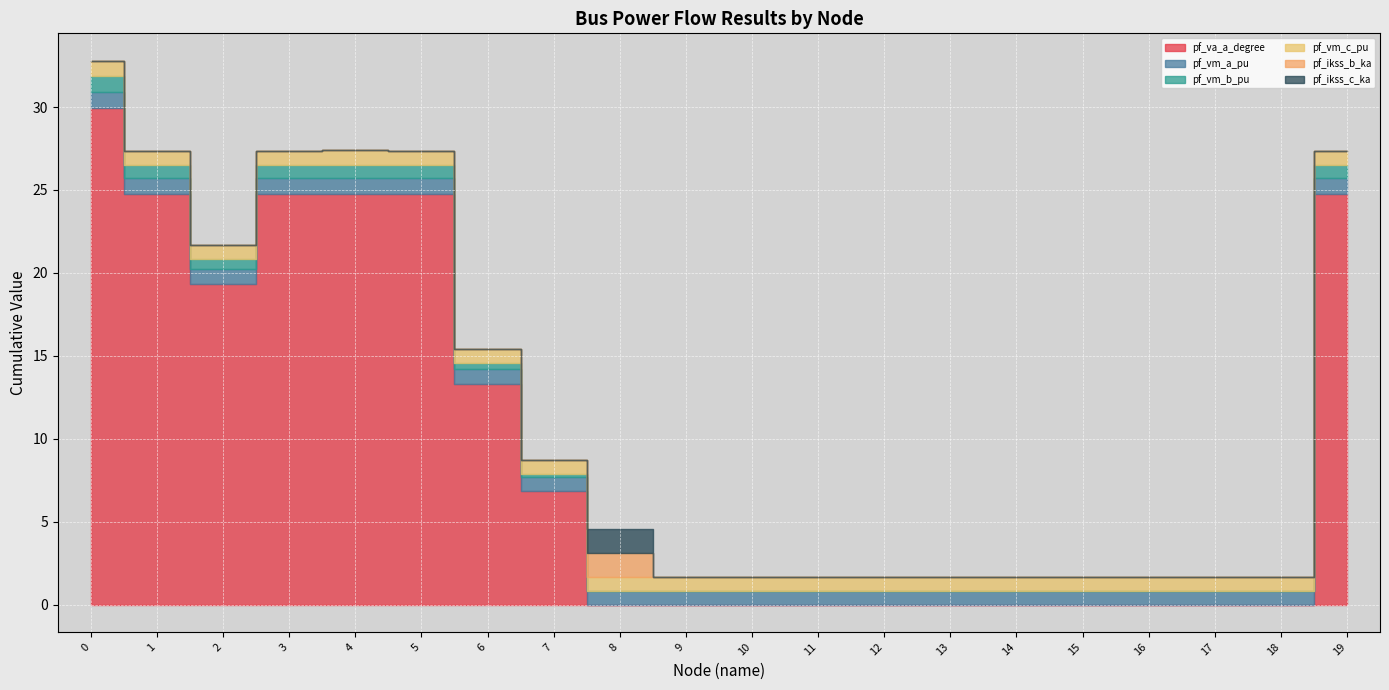

How many interior local peaks does the pf_vm_a_pu series have?

2